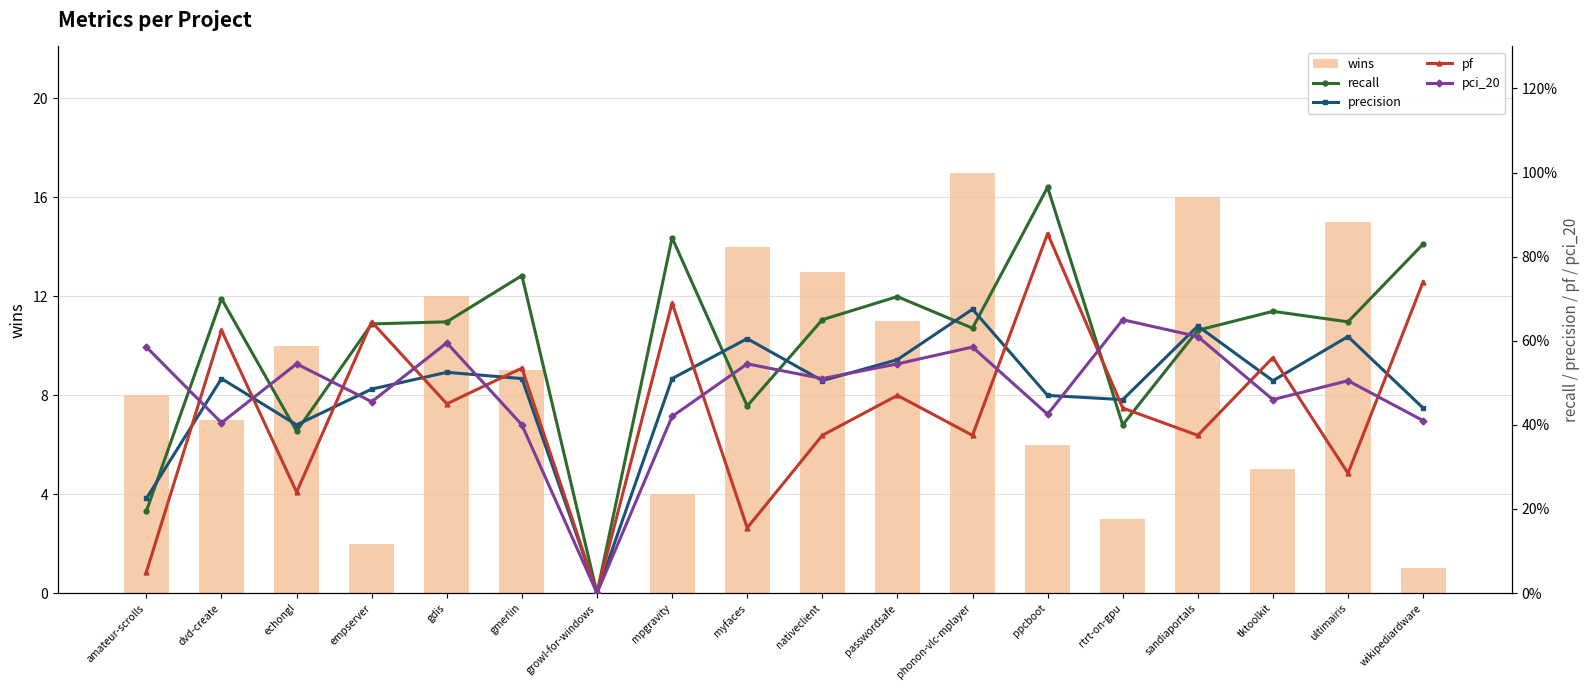

How many values in recall are above zero?

17